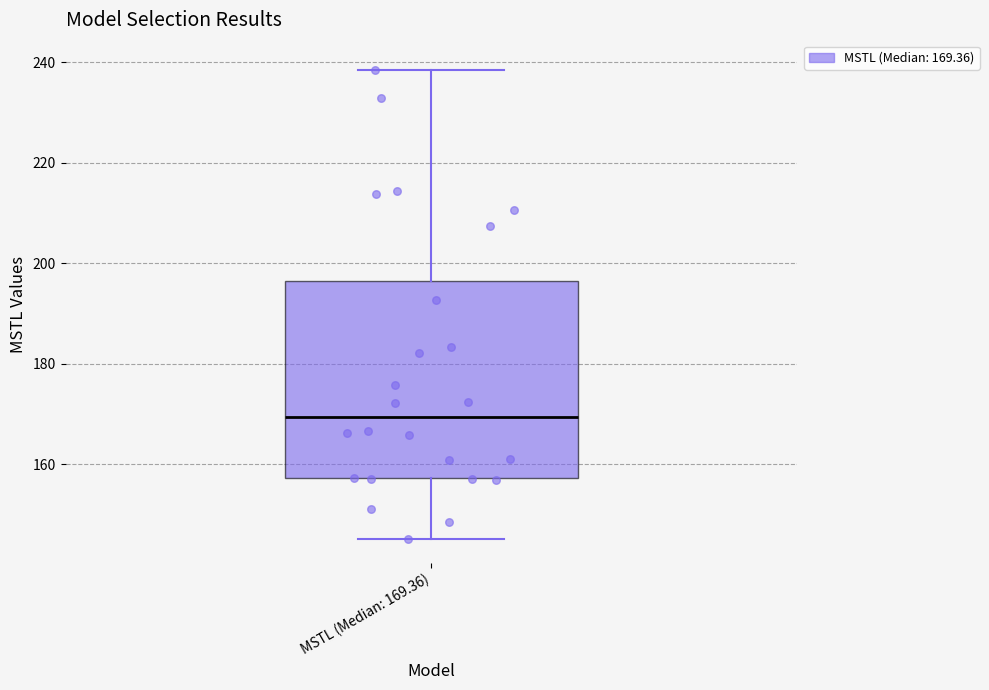

Read this box plot against the y-axis: the position of the median line, the range covered by the box, and the ends of both whiskers. The values are not printed on the chart, so give them approximately, as read against the axis.

median 170, box 158 to 196, whiskers 146 to 238